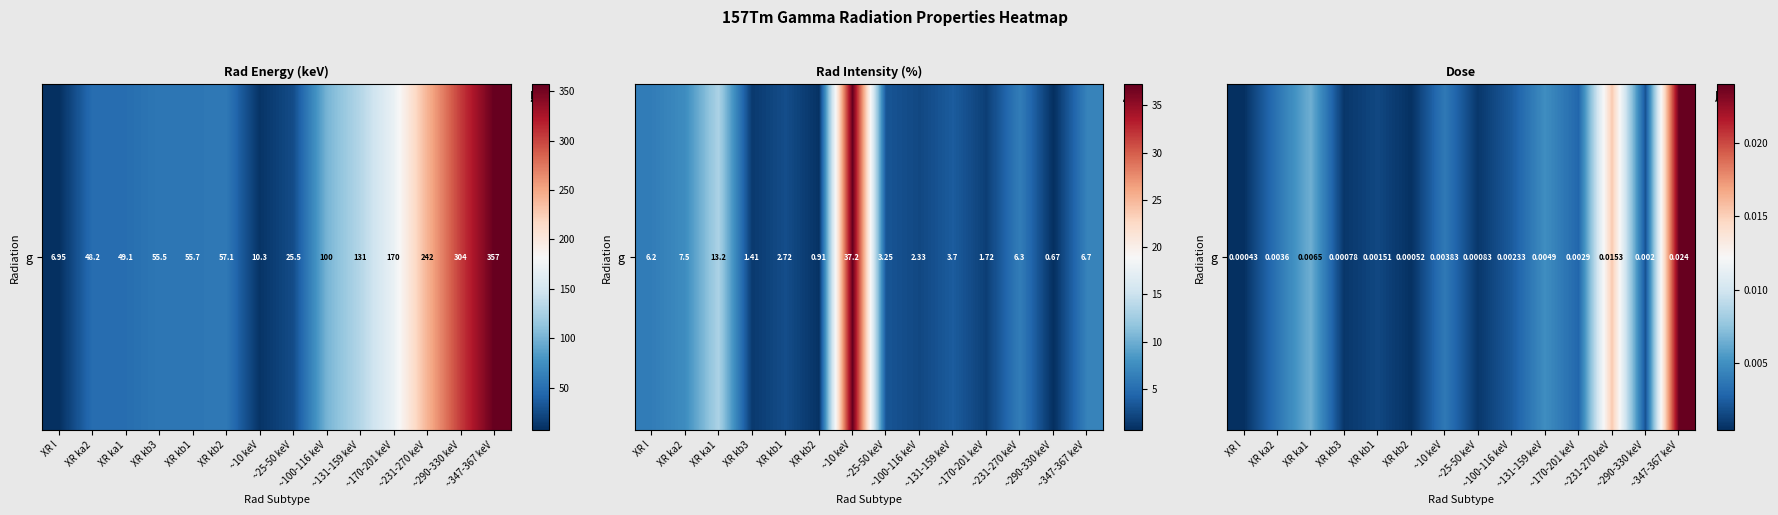

The chart shows a value of 0.0 at XR kb2. True or false?

False